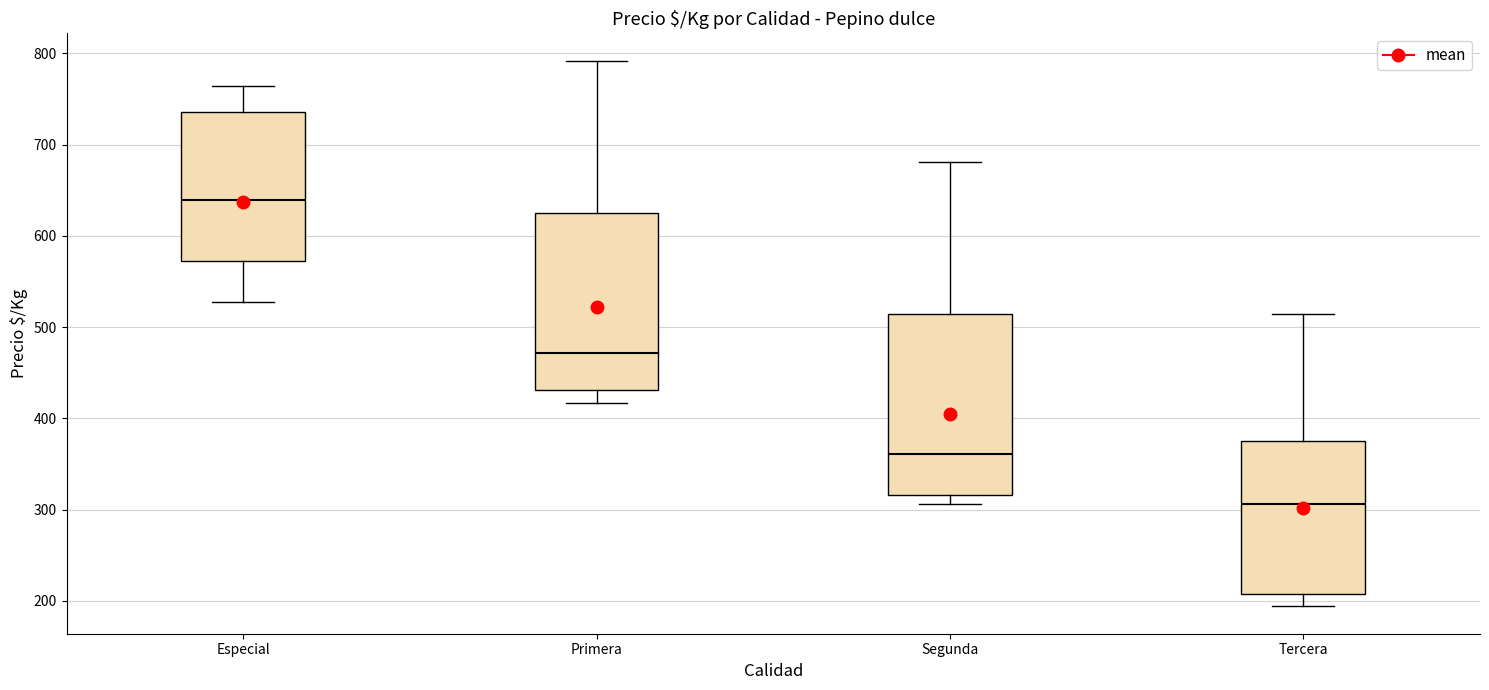

Which box's median line is the highest?

Especial